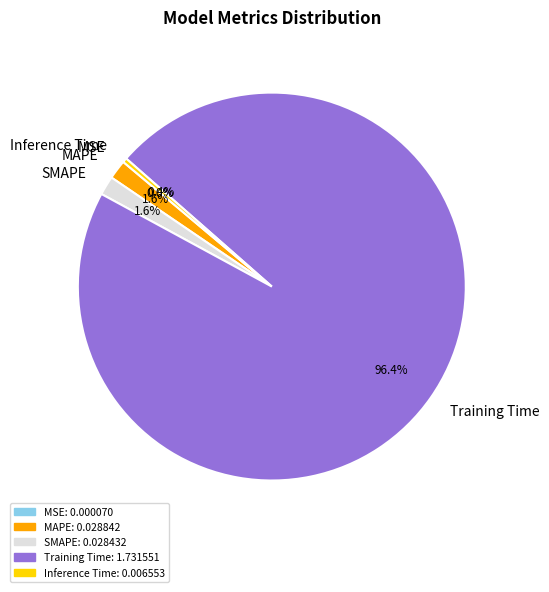

Which category has the biggest portion of the pie?

Training Time